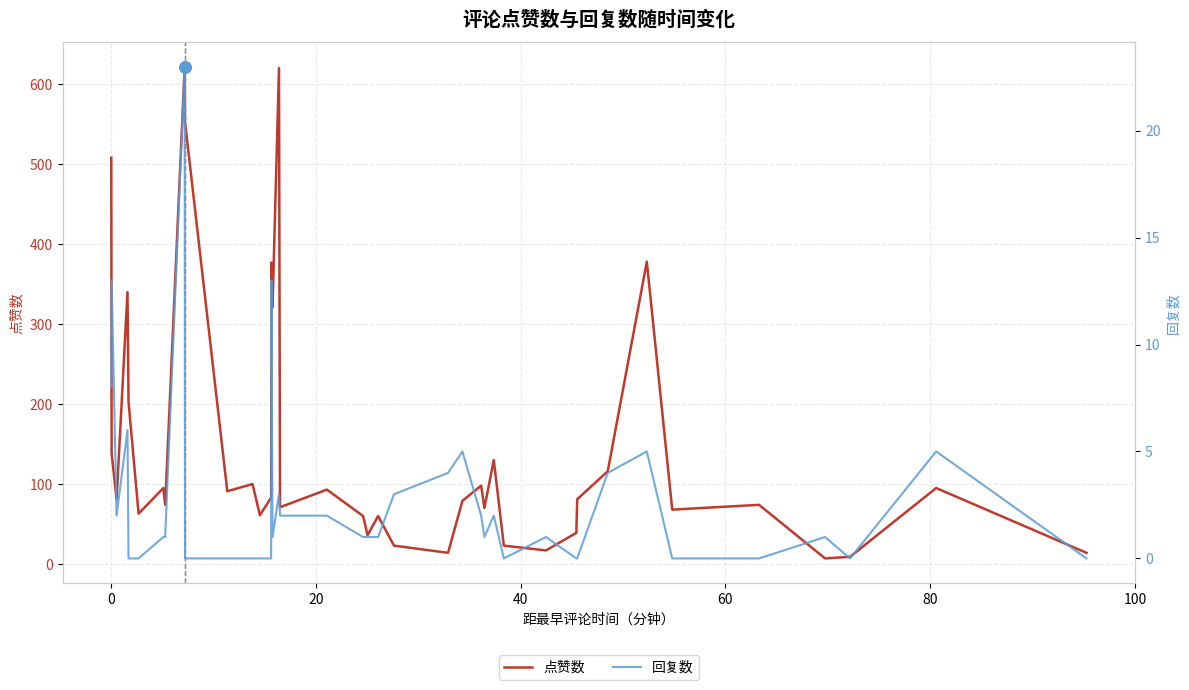

What is the maximum value for 点赞数?

622